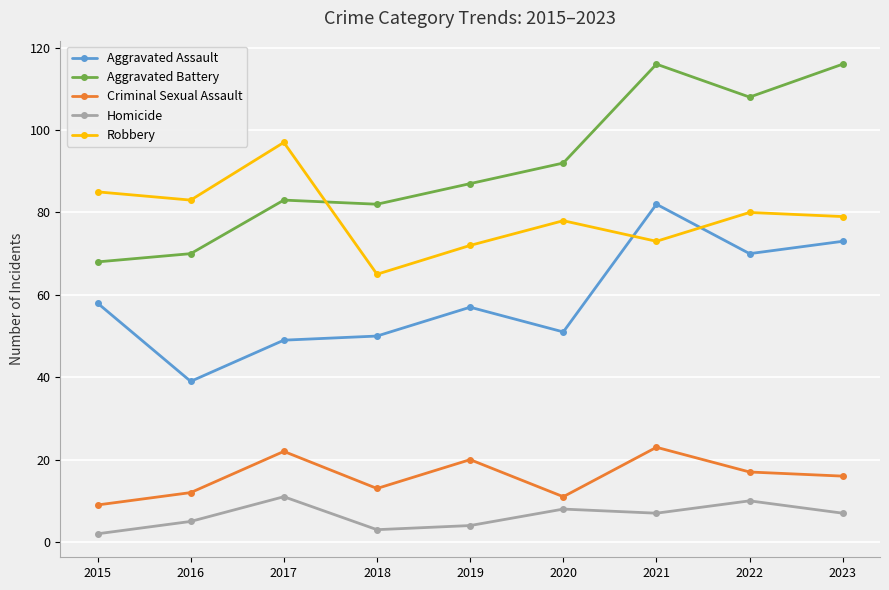

True or false: Aggravated Battery has a value of 83 at 2017.

True